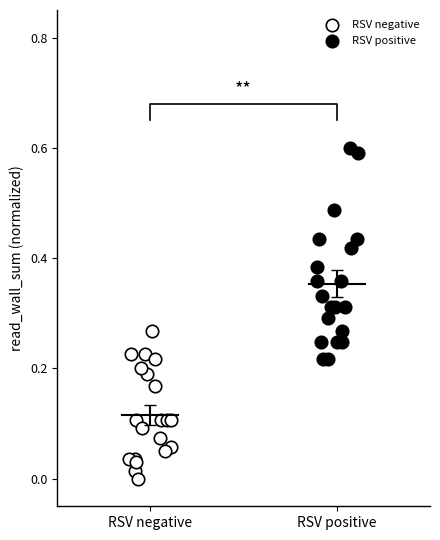

Which series has the widest spread of Y values?

RSV positive